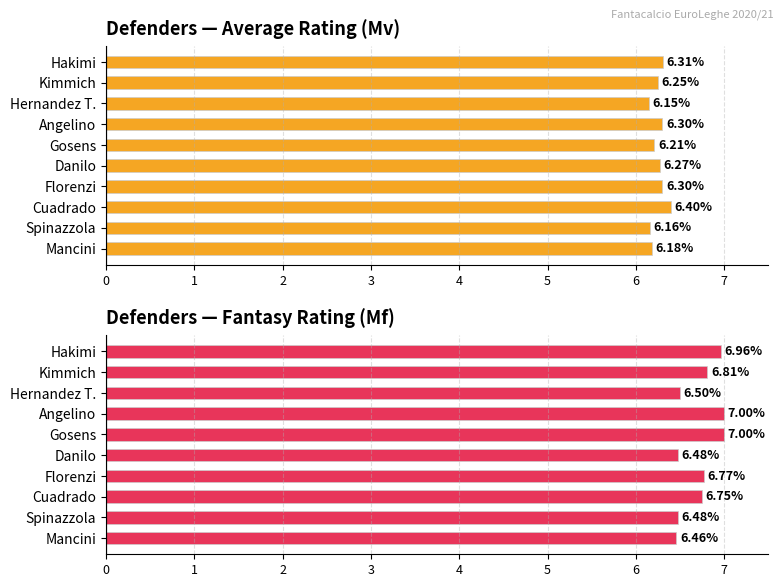

Reading left to right, list all the values displayed in this chart.

Mv (Avg Rating): 6.3	6.2	6.2	6.3	6.2	6.3	6.3	6.4	6.2	6.2
Mf (Fantasy Rating): 7.0	6.8	6.5	7.0	7.0	6.5	6.8	6.8	6.5	6.5